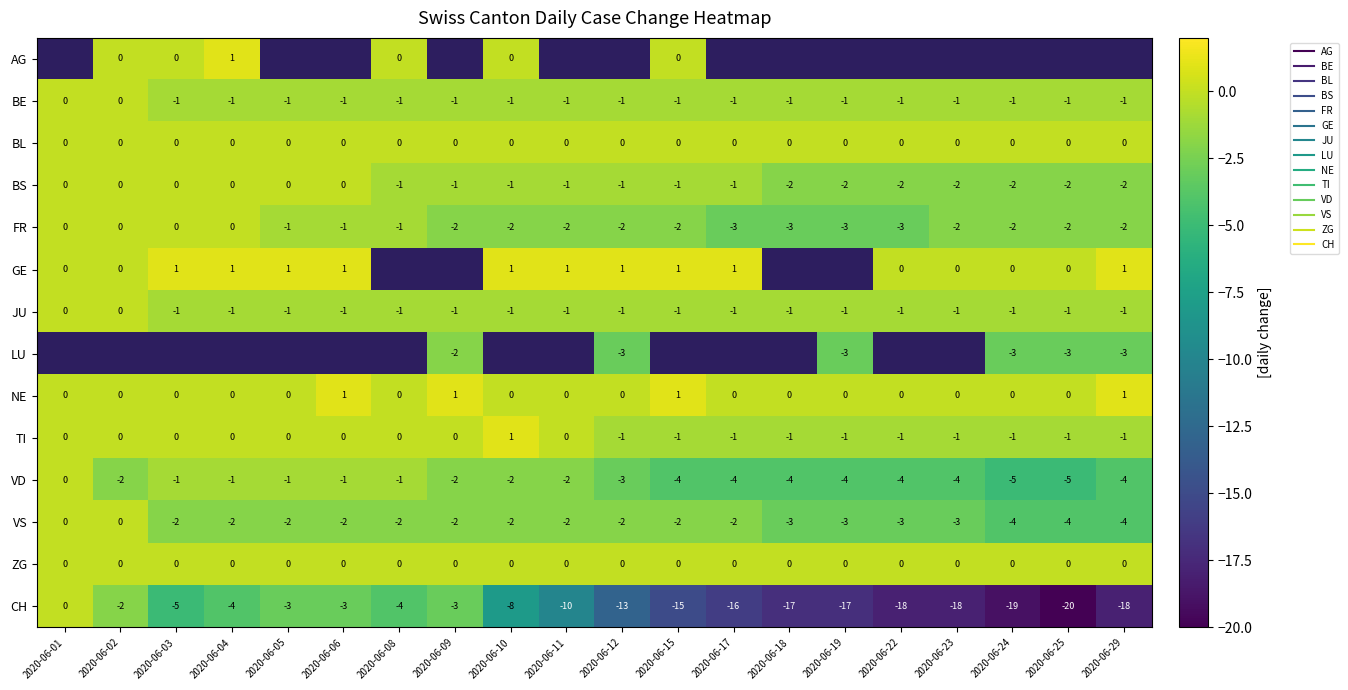

Which has a higher value, 2020-06-23 or 2020-06-25?

2020-06-25